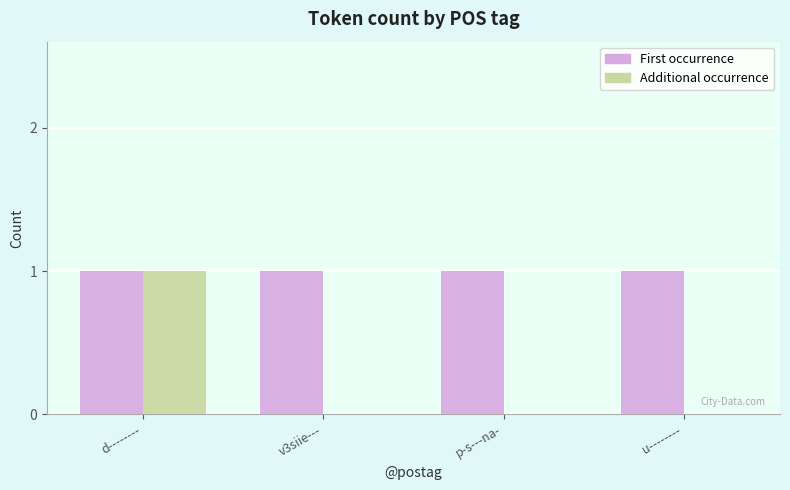

Is it true that First occurrence equals 1 at d--------?

True